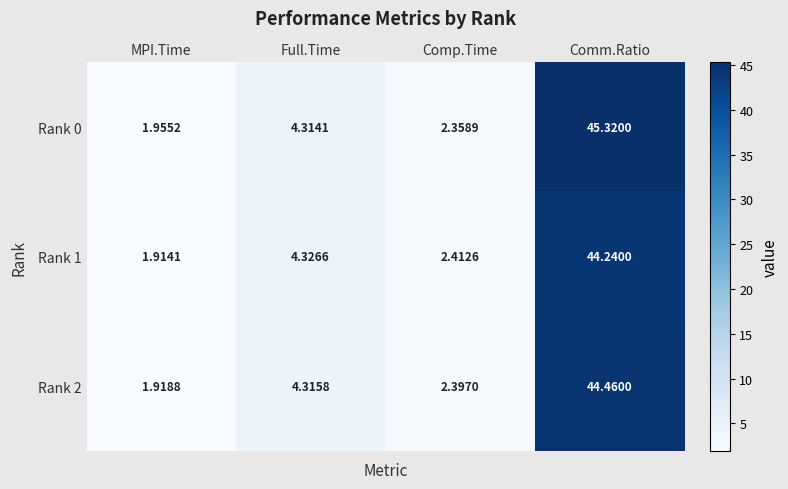

At how many categories does at least one series exceed 16?

1